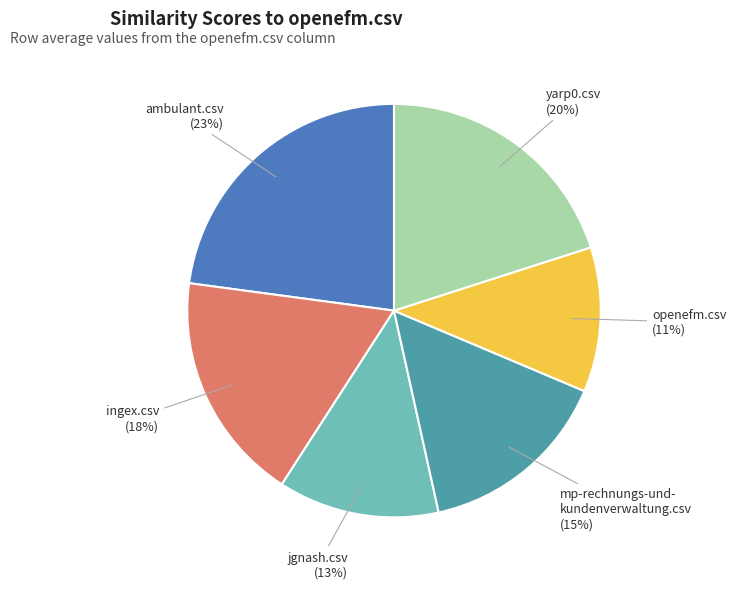

To the nearest percent, what is the difference between the largest and smallest slice percentages?

12%